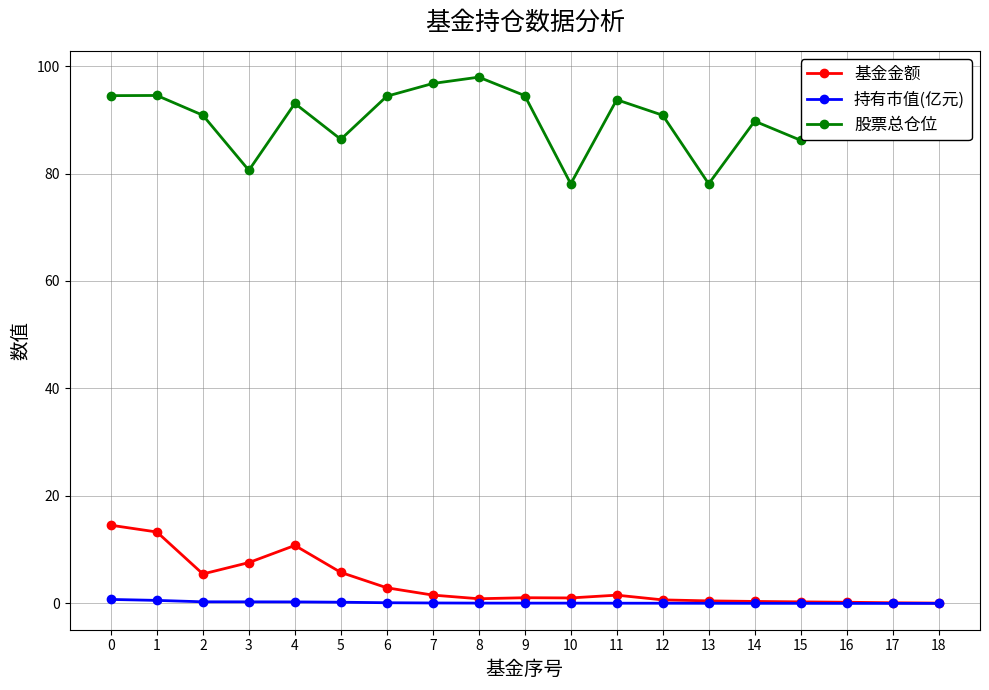

Read the 基金金额 value at 7.

1.6